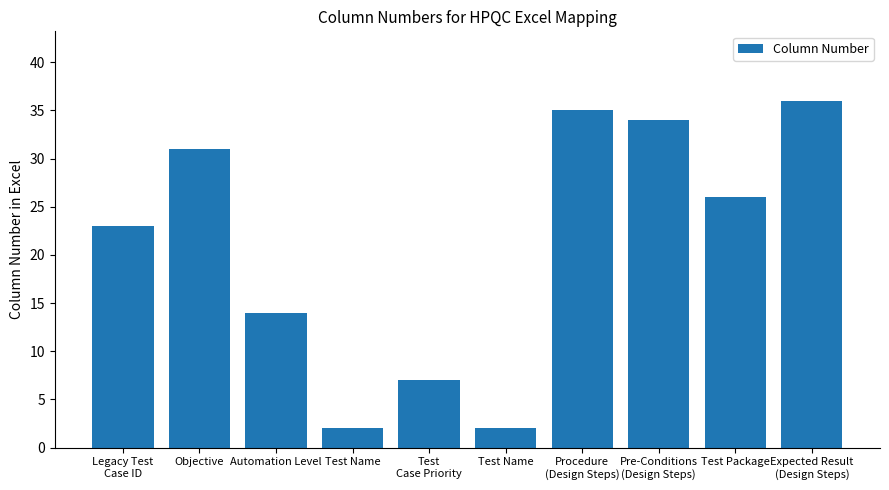

Are the bars horizontal?

No